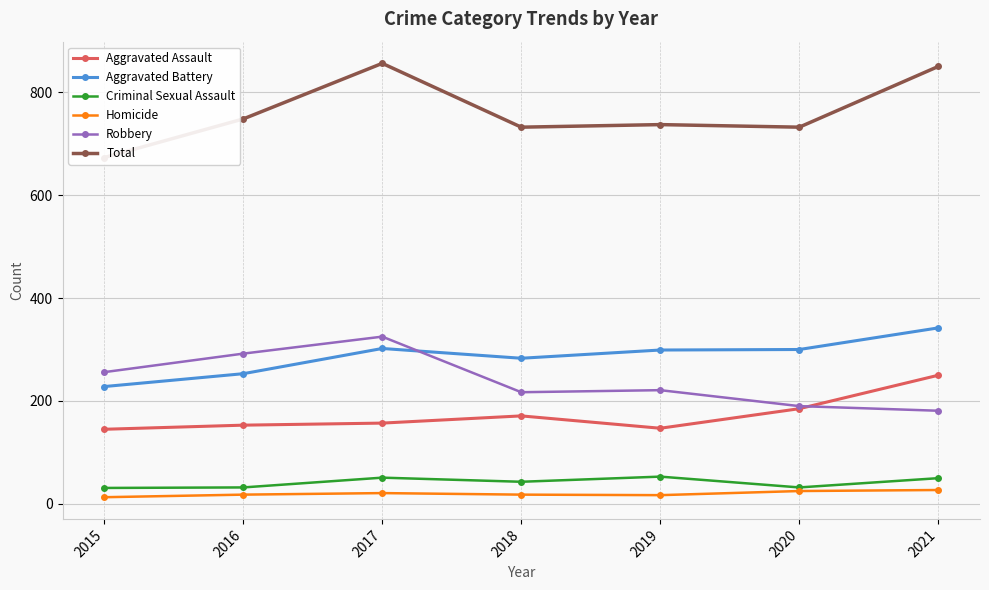

What are all the series names shown in the legend?

Aggravated Assault, Aggravated Battery, Criminal Sexual Assault, Homicide, Robbery, Total